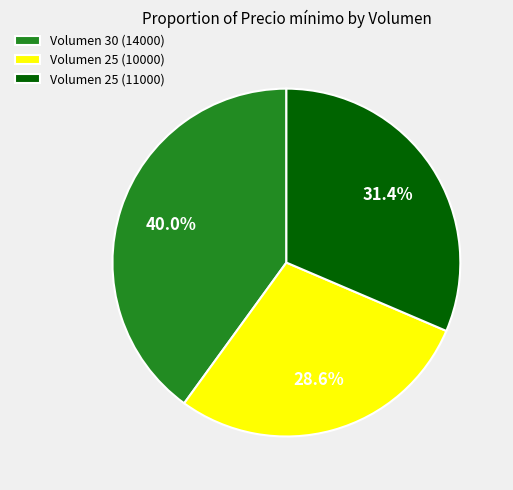

Does Volumen 25 (10000) represent more than half of the total?

No